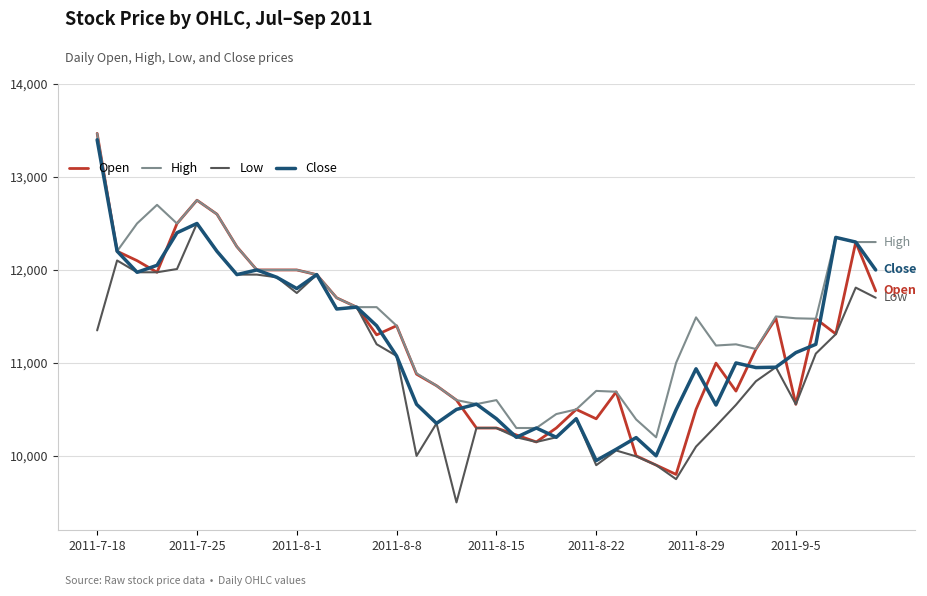

Which series has the largest total across all categories?

High